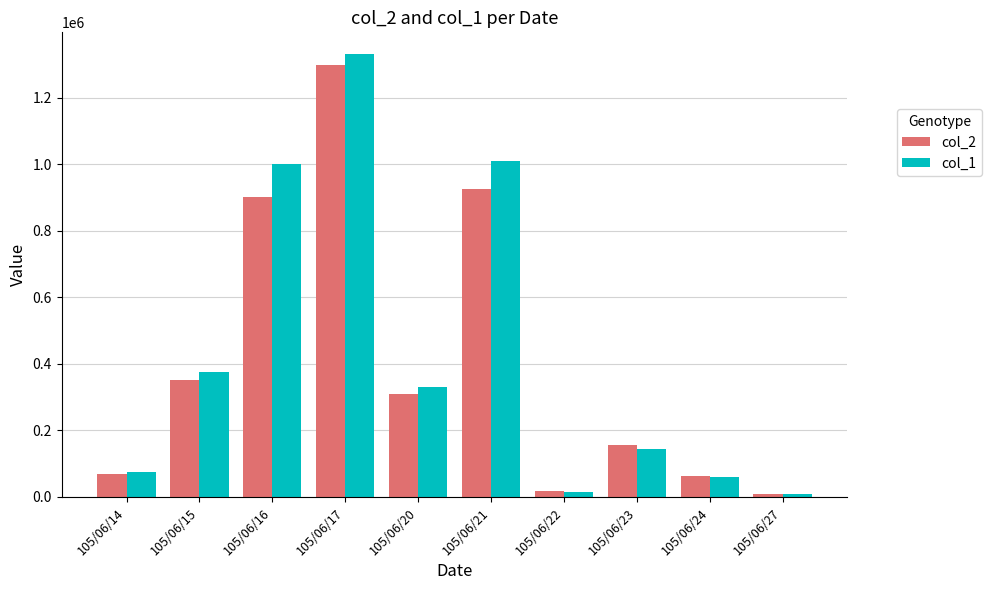

Is the value of col_1 at 105/06/15 greater than the value of col_2 at 105/06/15?

Yes